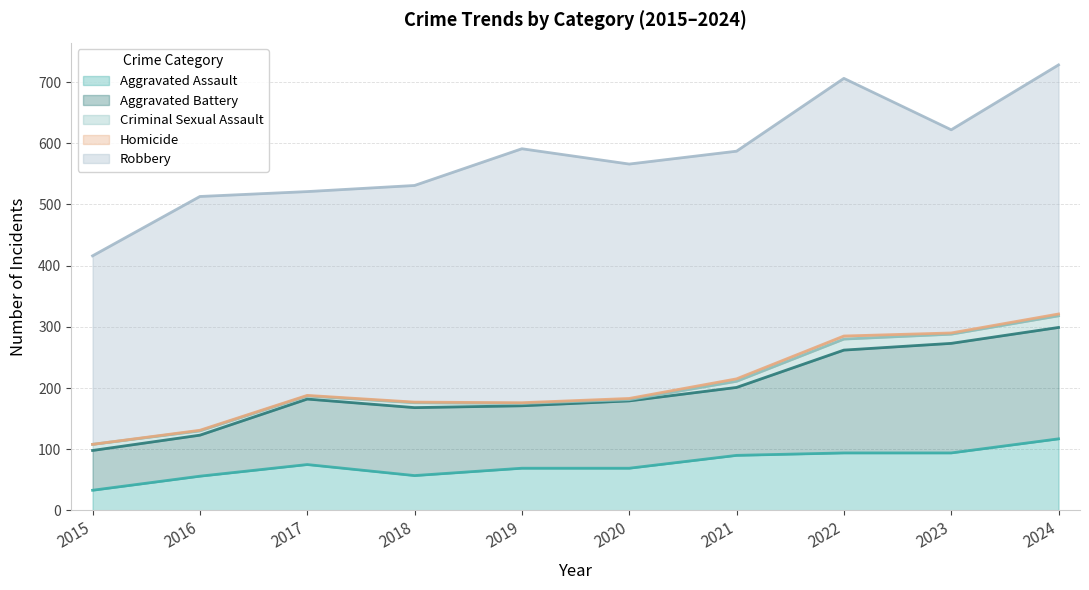

Between 2021 and 2023, which series saw the biggest shift?

Aggravated Battery